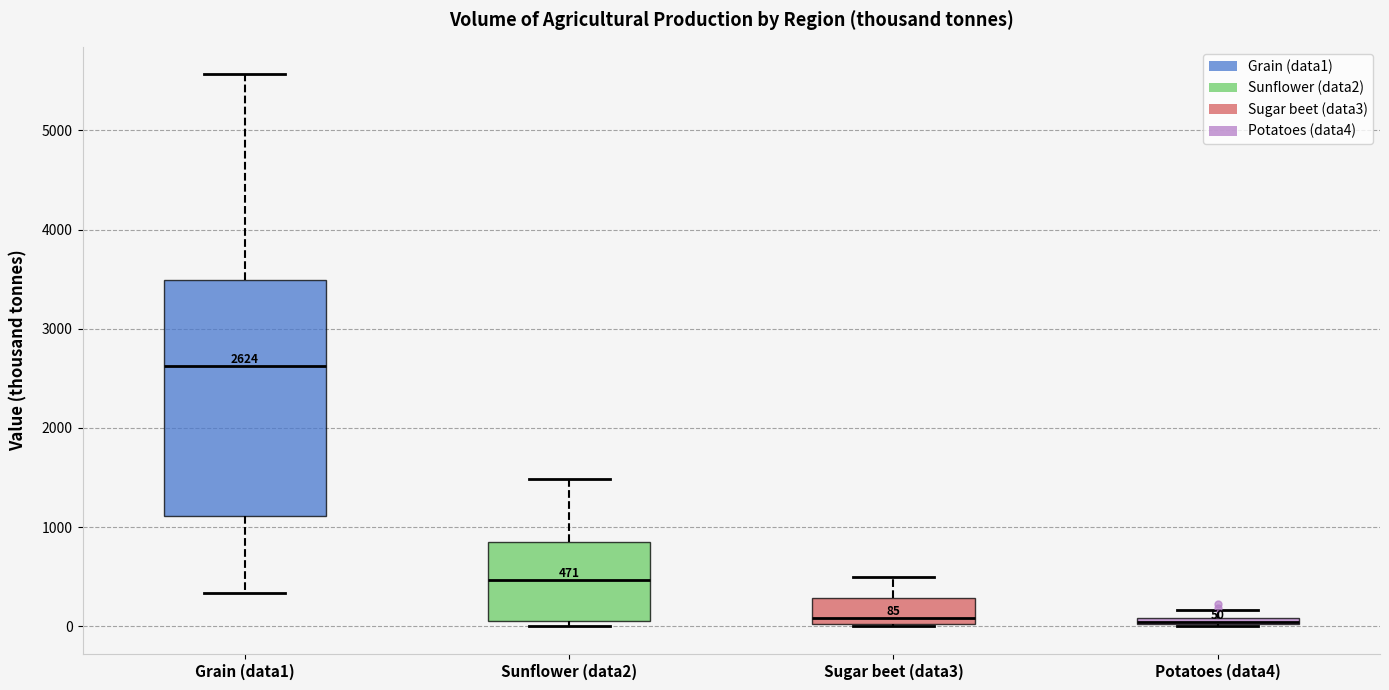

Comparing the boxes themselves (not the whiskers), which one is the tallest?

Grain (data1)